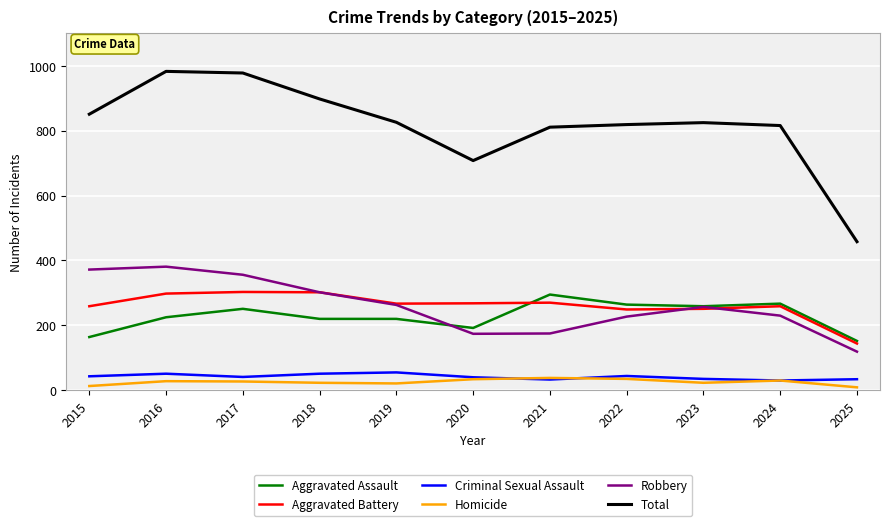

True or false: Criminal Sexual Assault and Total intersect in this chart.

False